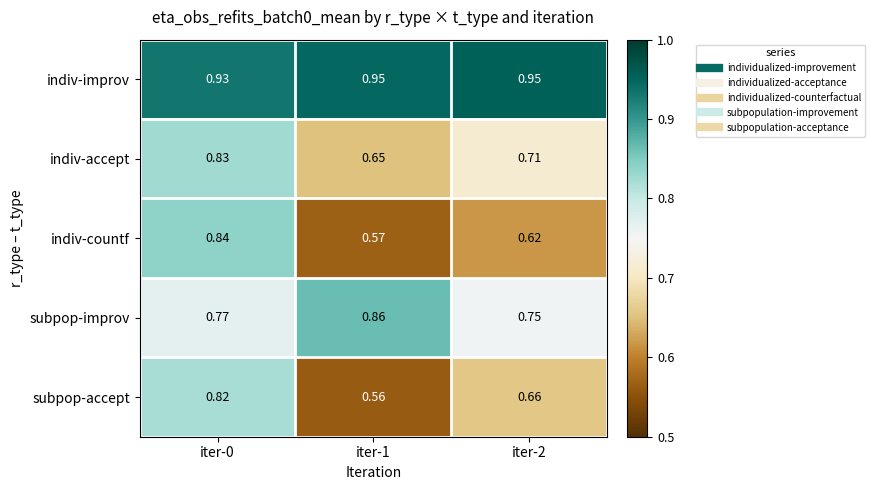

Is the value of indiv-countf at iter-2 greater than the value of indiv-improv at iter-0?

No